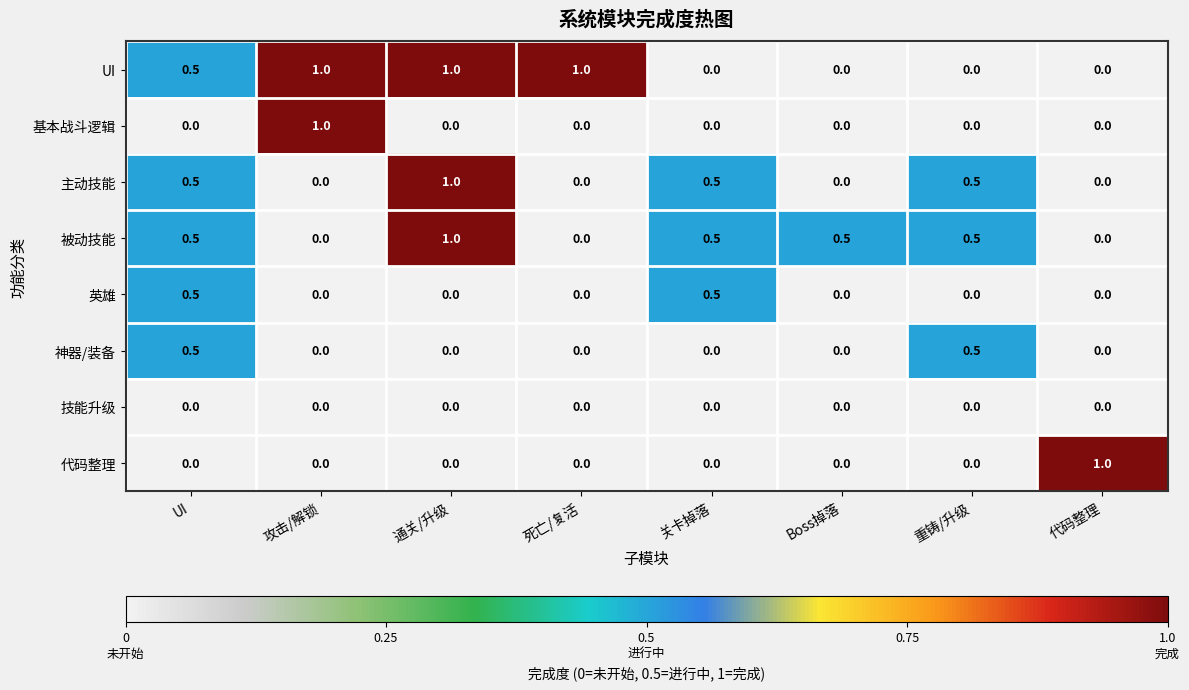

How many 主动技能 values are between 0 and 1?

8